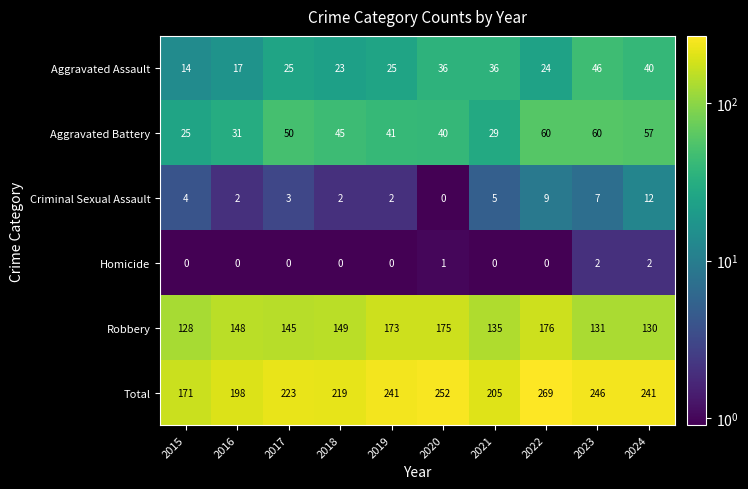

What is the total value across all series at 2015?

342